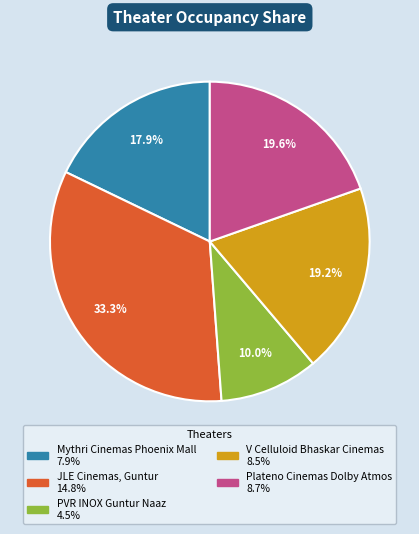

Rank the categories by value from highest to lowest.

JLE Cinemas, Guntur, Plateno Cinemas Dolby Atmos, V Celluloid Bhaskar Cinemas, Mythri Cinemas Phoenix Mall, PVR INOX Guntur Naaz